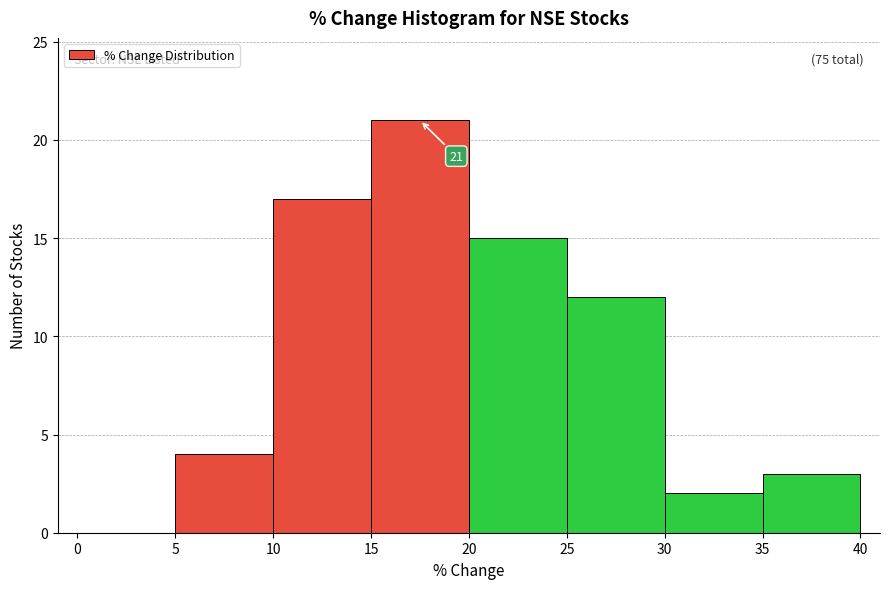

Over which range of the x-axis is the bar tallest?

15 to 20